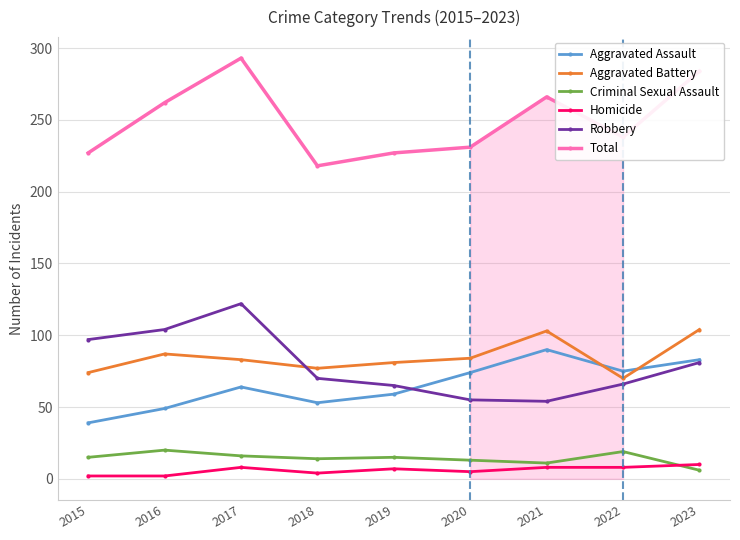

Which series has the largest range (max minus min)?

Total